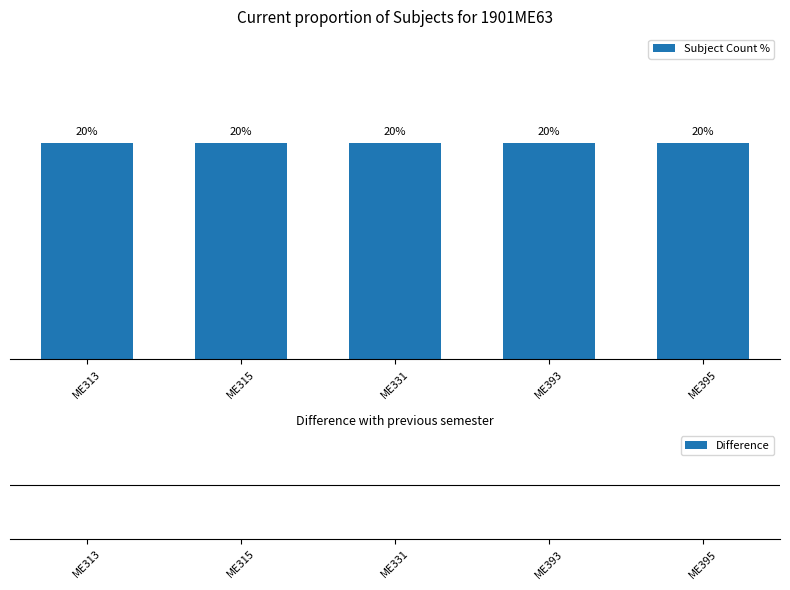

What is the value of the Subject Count % bar at the 5th from the left?

20